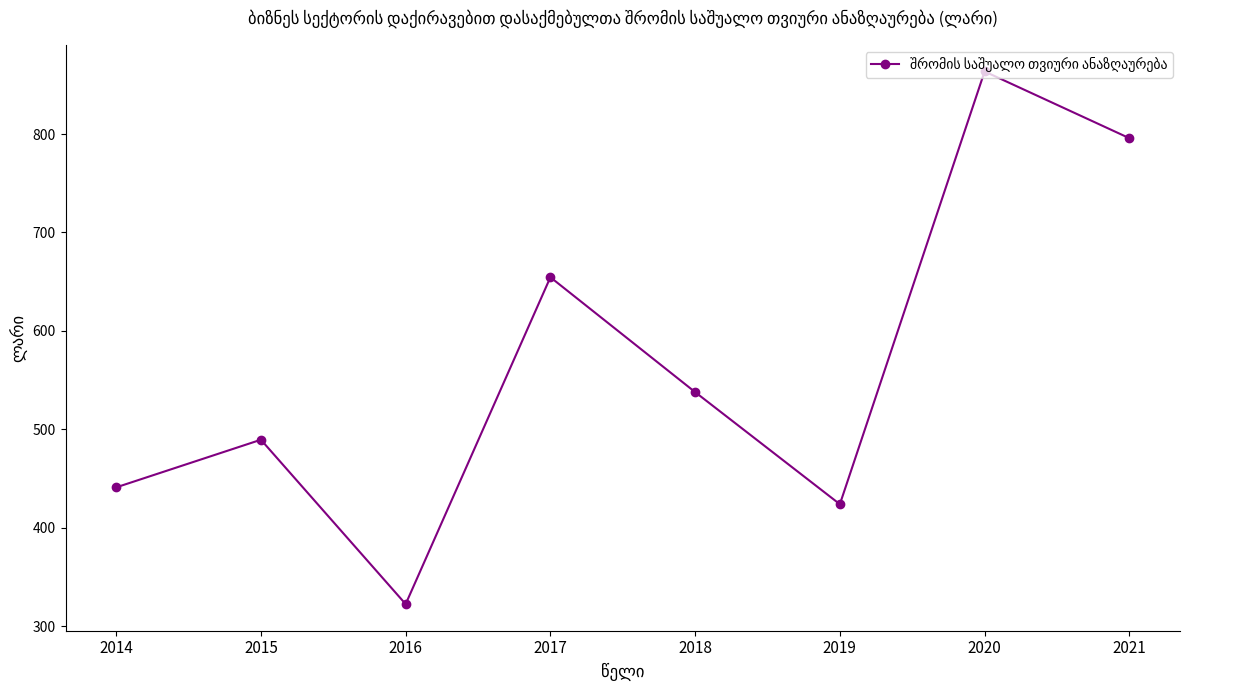

The chart shows a value of 1093.9 at 2021. True or false?

False